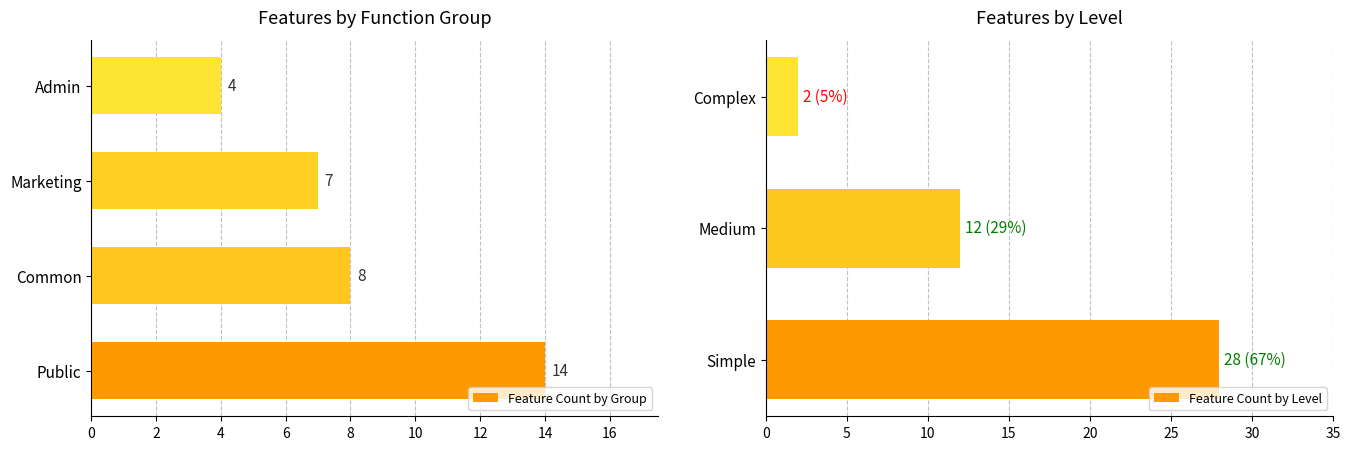

How many Feature Count by Group values are between 7 and 14?

3